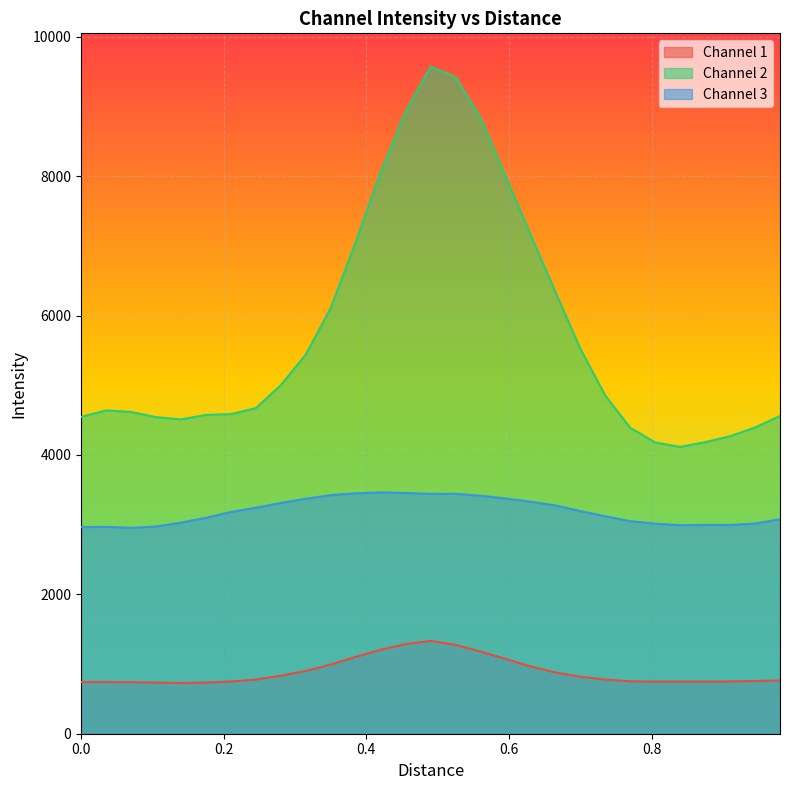

What is the highest value of the Channel 1 series?

1331.8